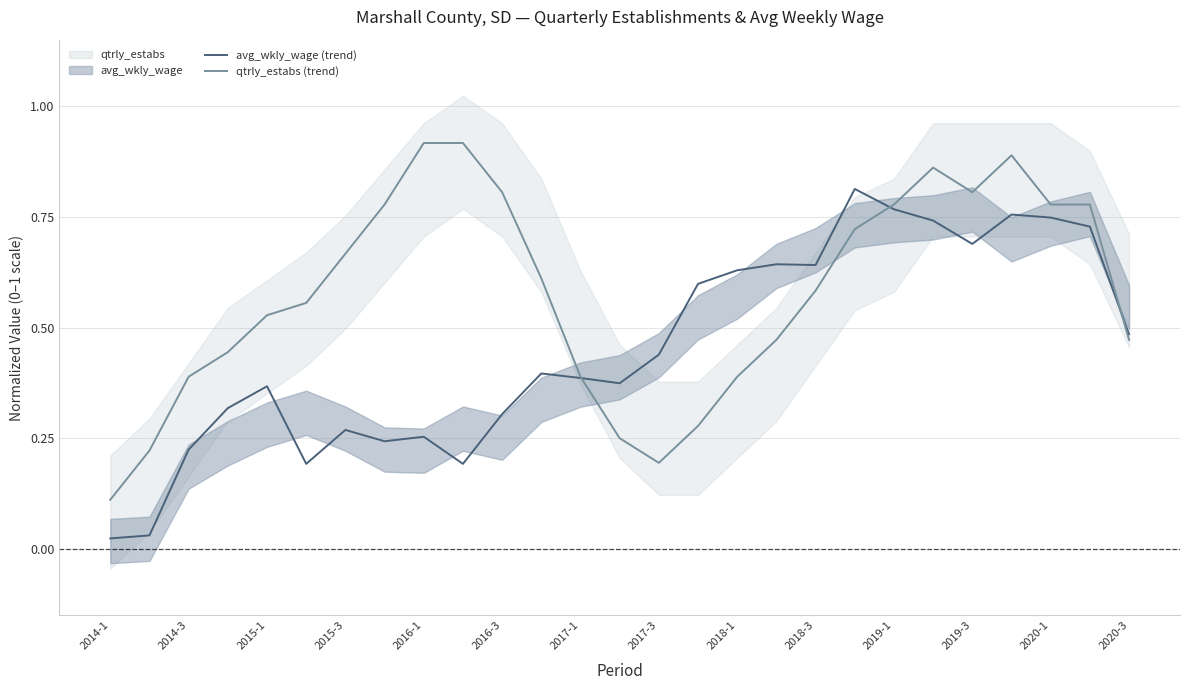

Which series has the largest total across all categories?

qtrly_estabs (trend)